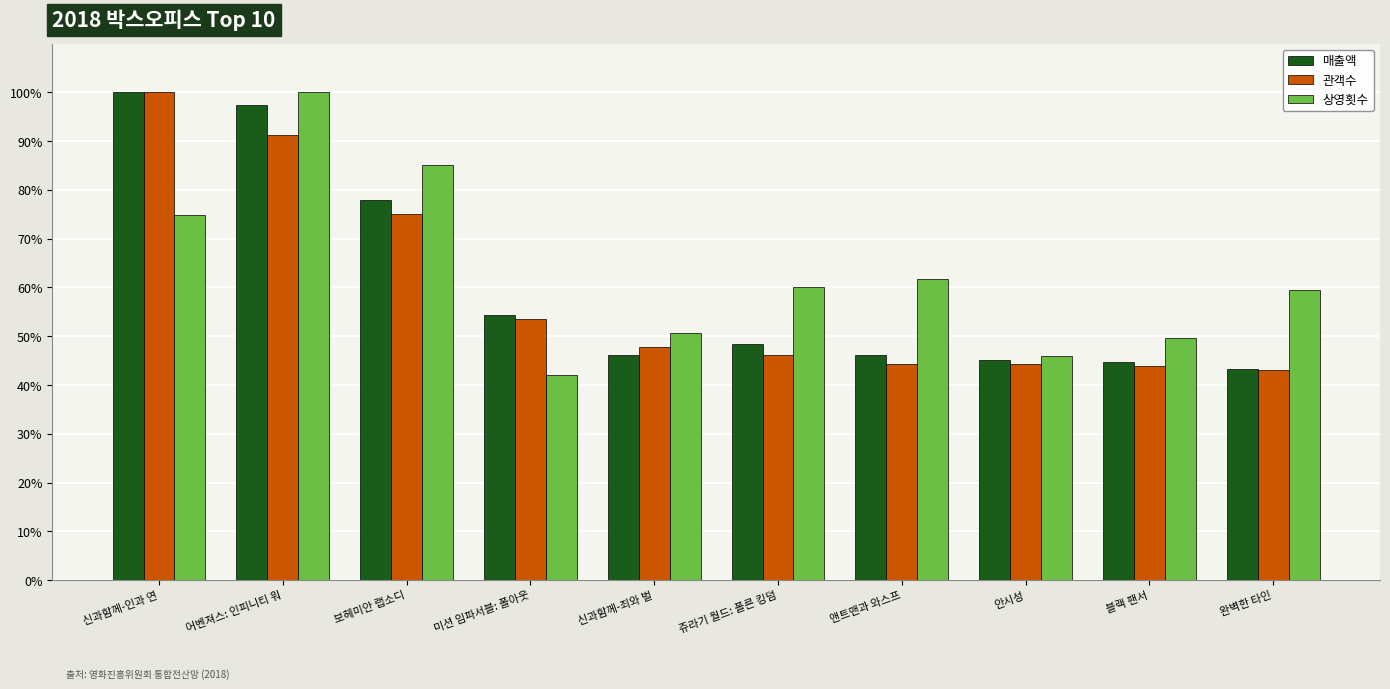

What is the value of the 매출액 bar at the 6th from the left?

48.5